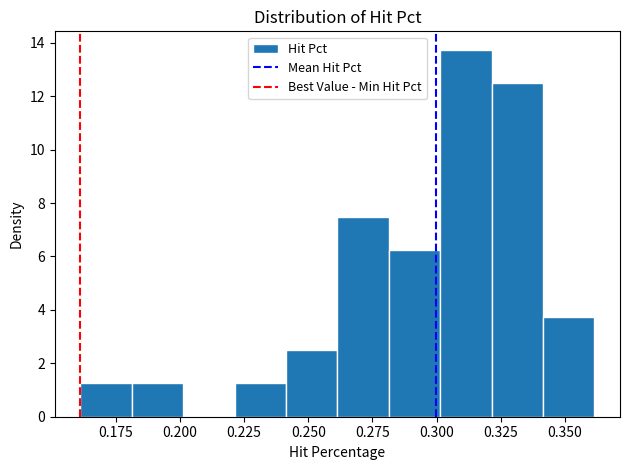

Which range on the x-axis has the tallest bar?

0.30 to 0.32